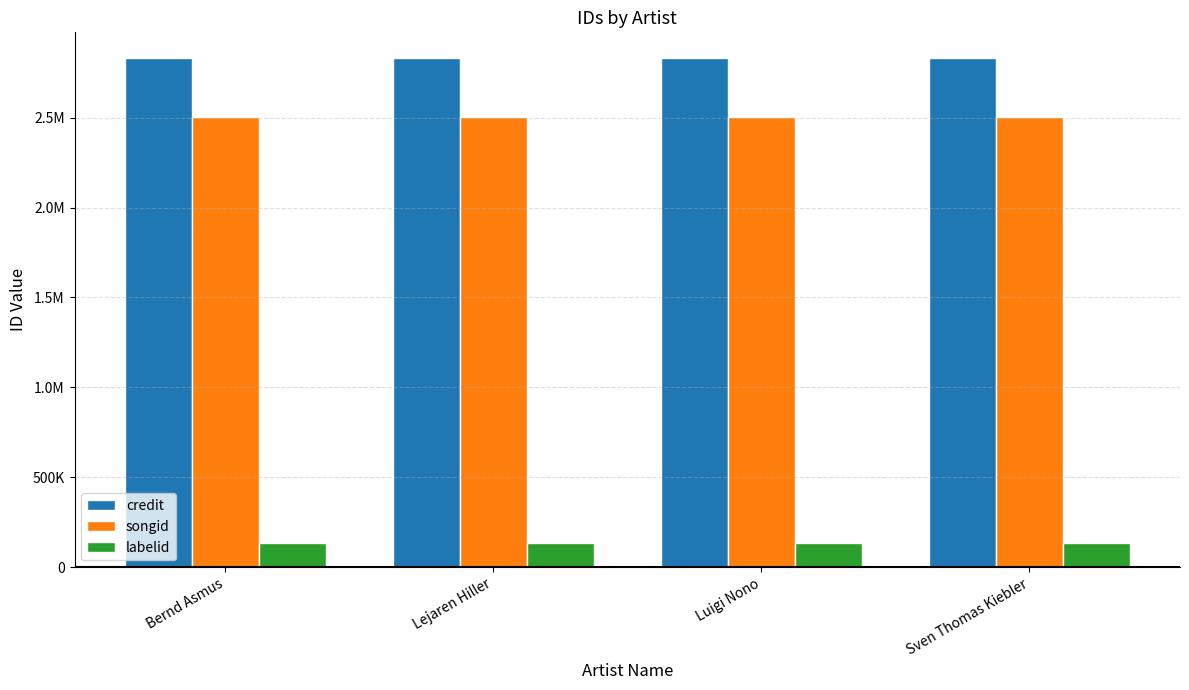

Does the chart contain any negative values?

No